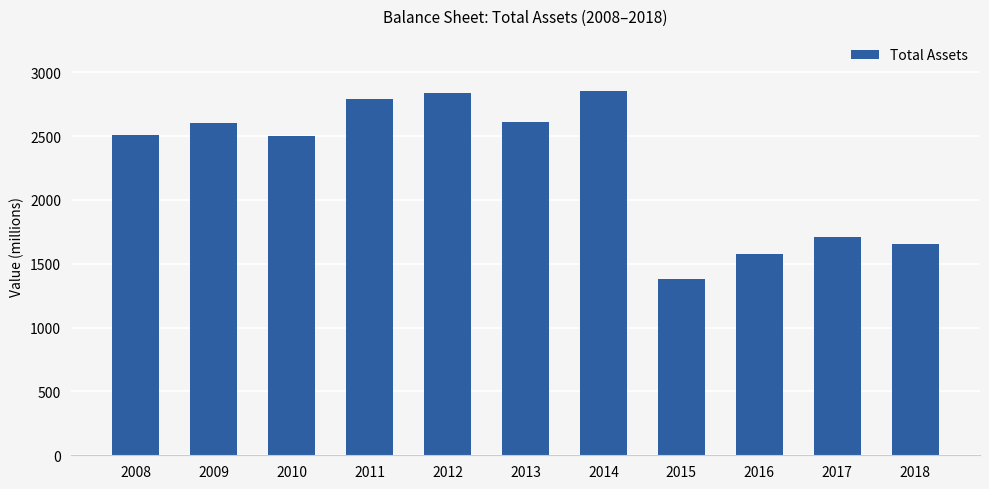

The value at 2010 is 2501. True or false?

True